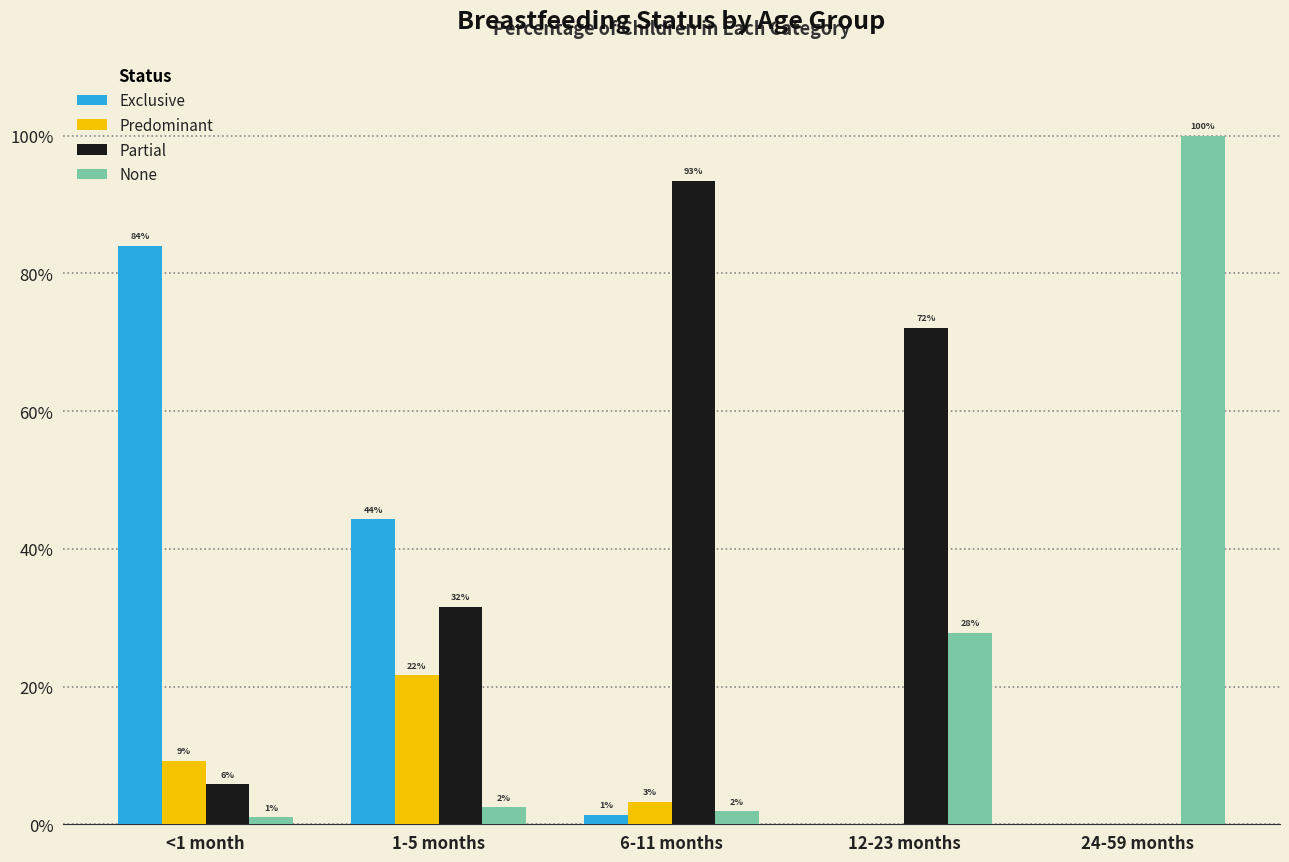

Does the chart contain stacked bars?

No